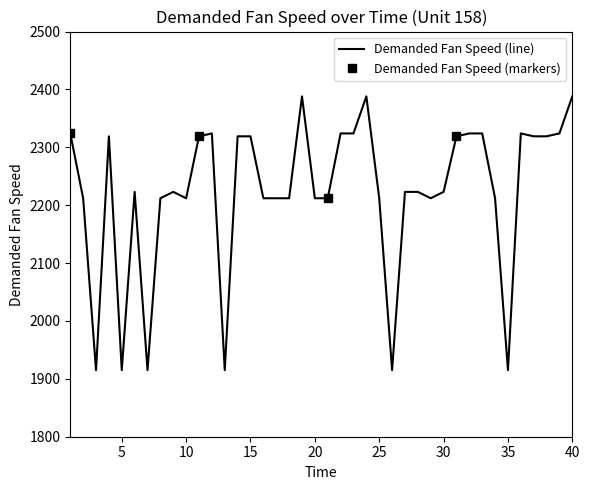

What is the value of the 30th point from the left?

2223